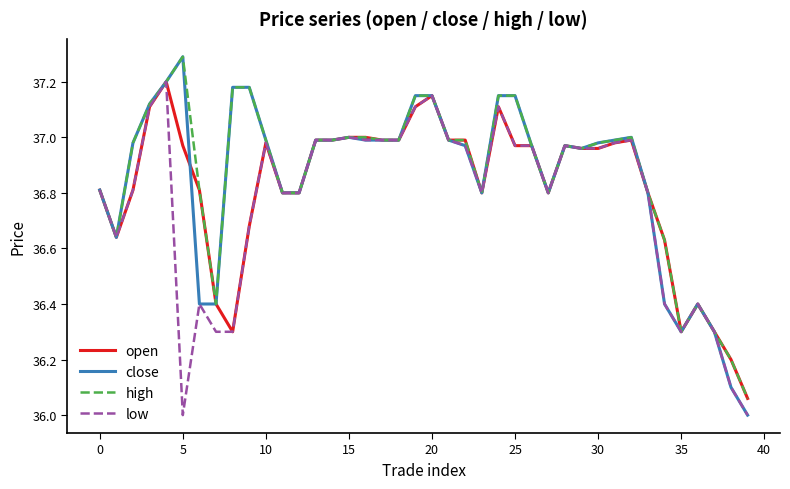

Which series has the widest spread of values?

close